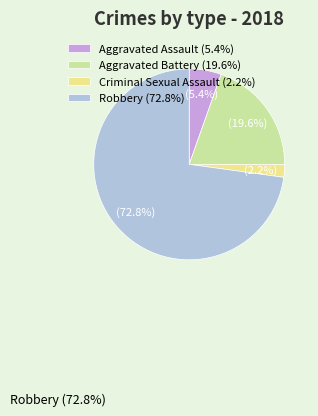

Count the number of slices in the pie.

4